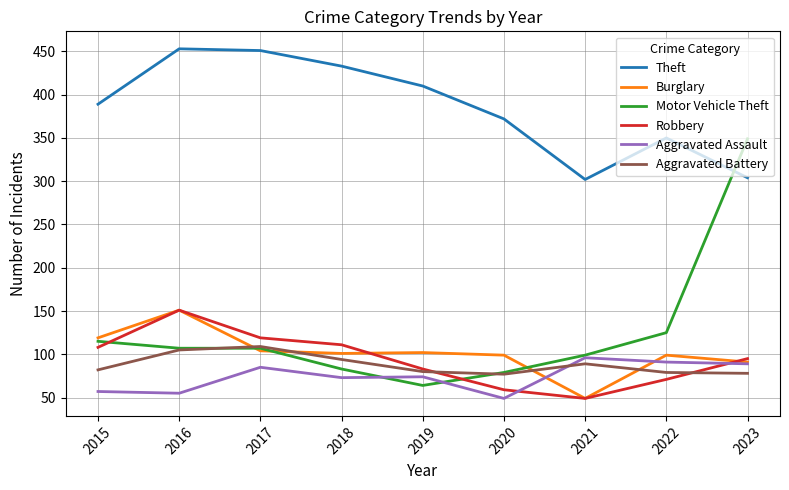

Which series has the largest range (max minus min)?

Motor Vehicle Theft